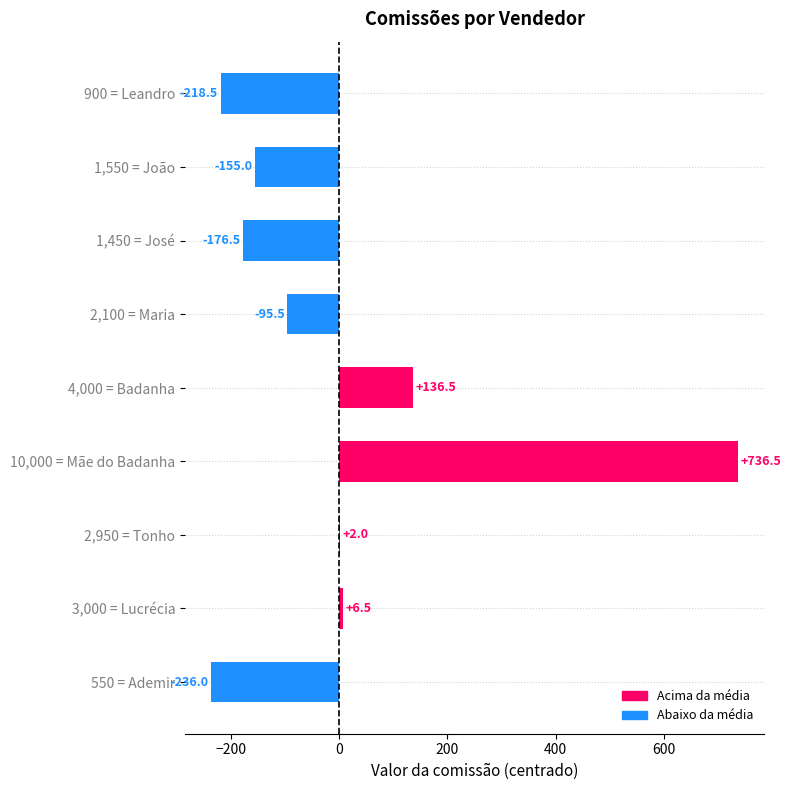

At which label is the value closest to 250?

4,000 = Badanha